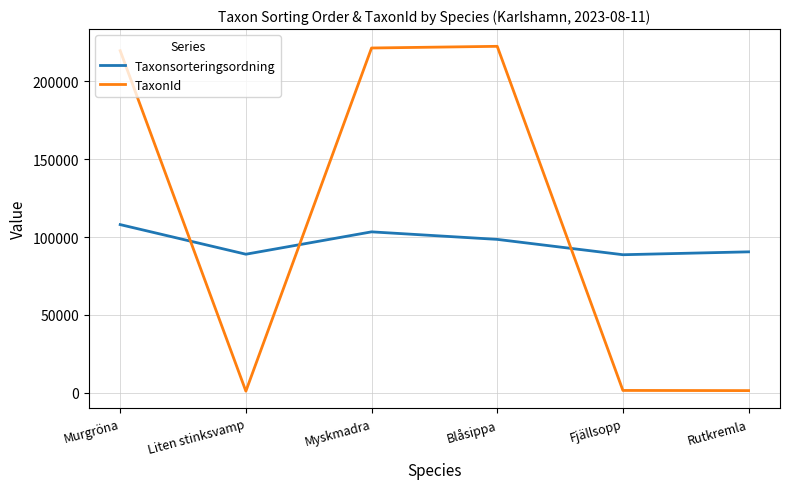

Where is the first local minimum for Taxonsorteringsordning?

Liten stinksvamp